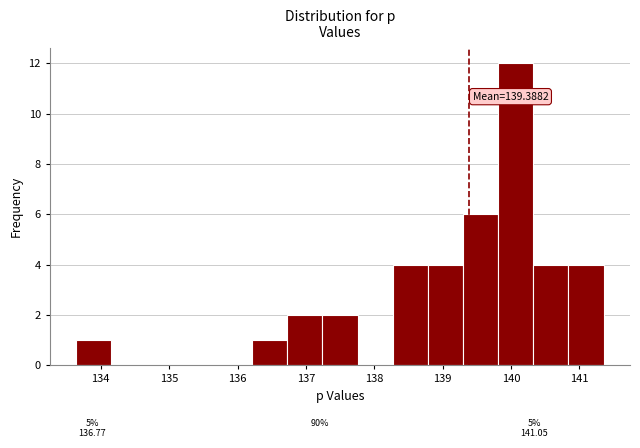

Over which range of the x-axis is the bar tallest?

139.8 to 140.3